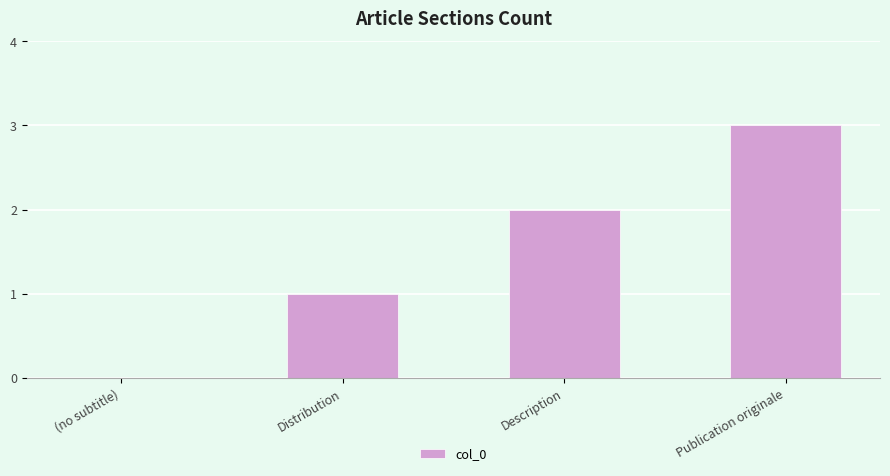

Reading left to right, extract all data points from this chart.

0	1	2	3